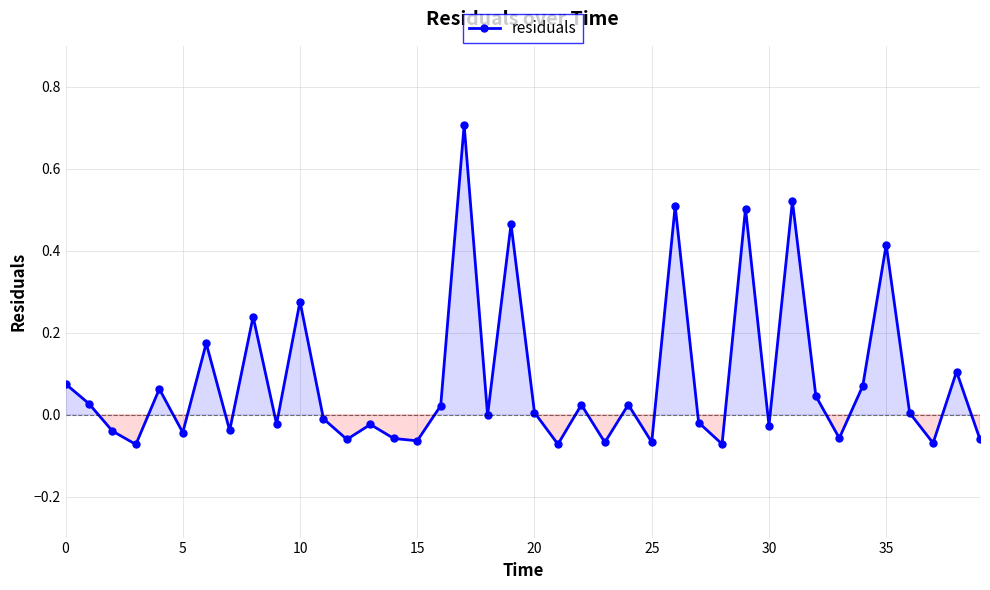

True or false: there are more than 1 points higher than both neighbors.

True